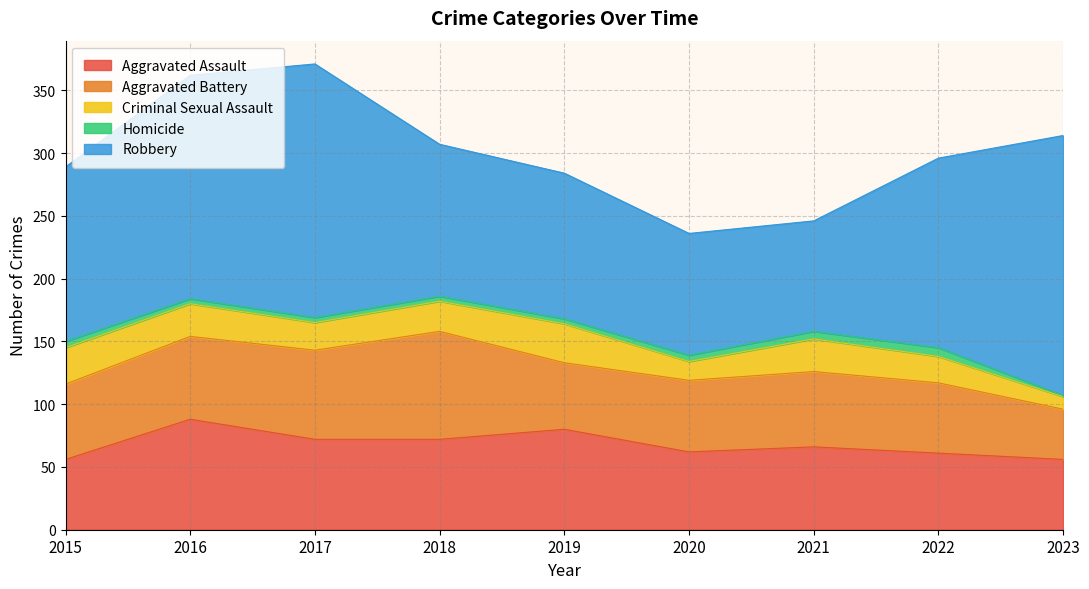

True or false: Homicide and Aggravated Battery cross at least once.

False